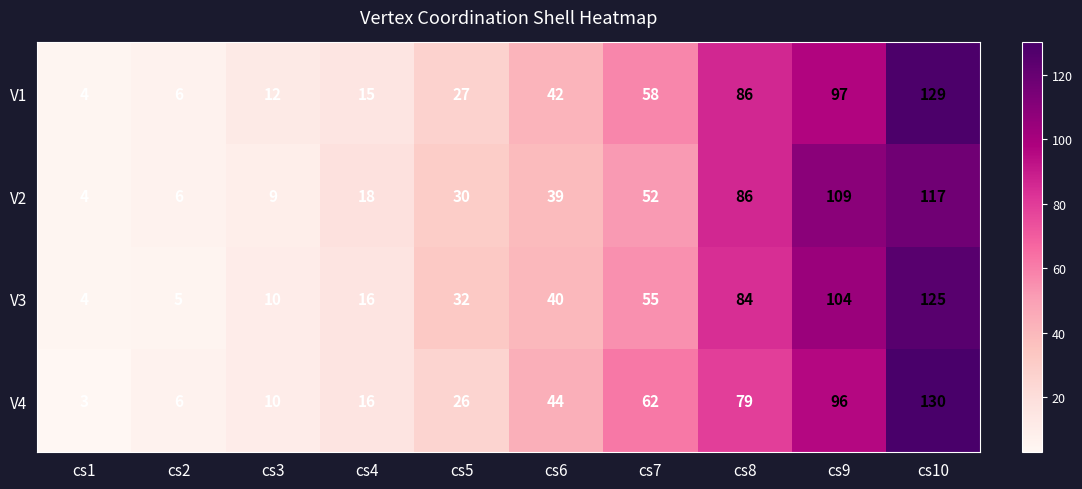

Count the number of categories in the chart.

10